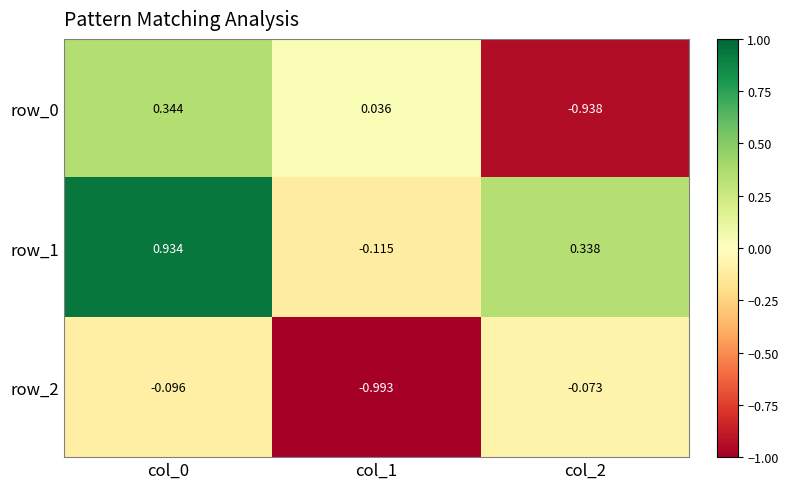

What is the minimum value shown in the chart?

-1.0